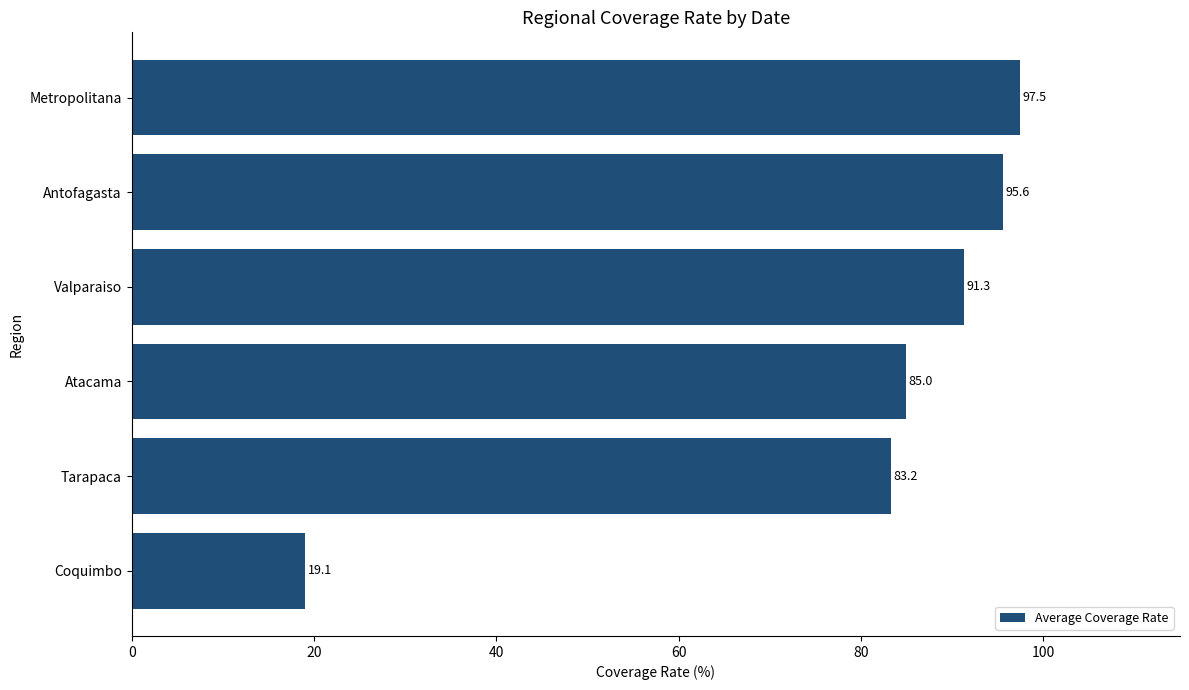

Rank the categories by value from highest to lowest.

Metropolitana, Antofagasta, Valparaiso, Atacama, Tarapaca, Coquimbo